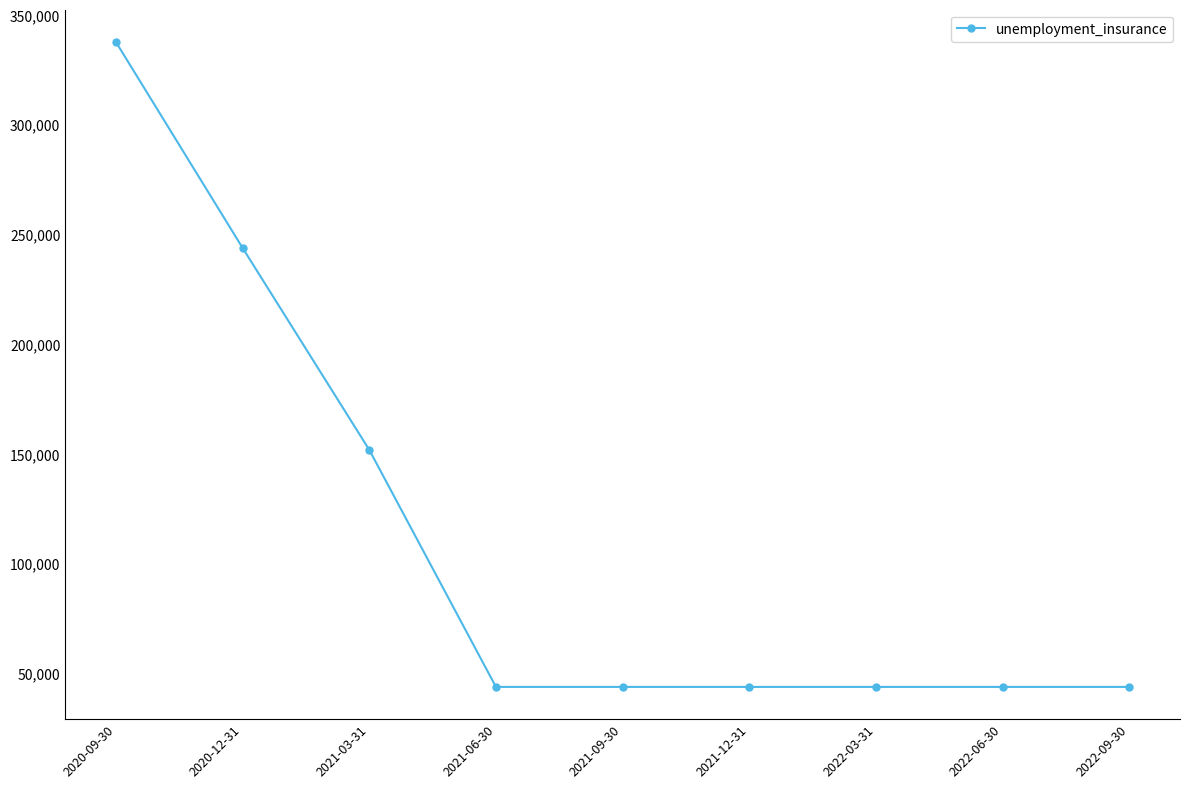

What is the difference between the values at 2021-03-31 and 2022-09-30?

108000